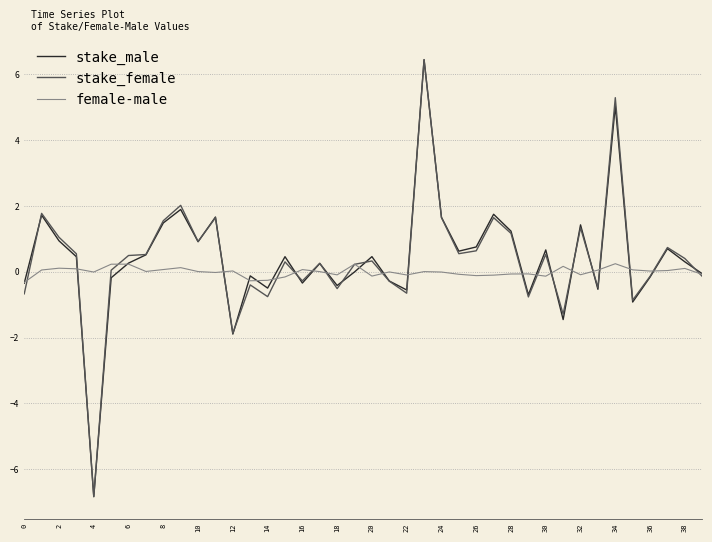

What is the sum of all female-male values?

-0.2